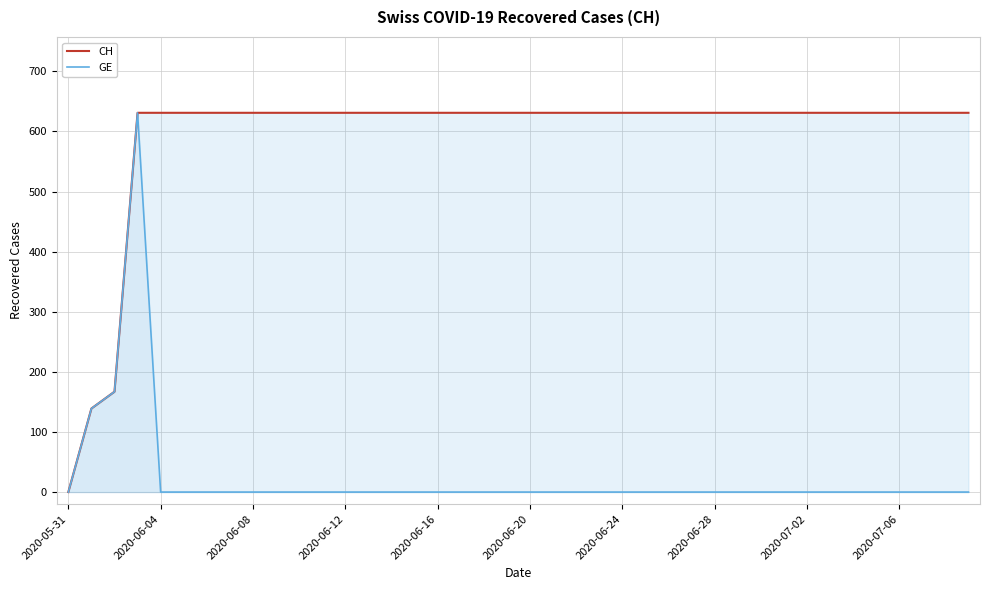

True or false: GE has a value of 294 at 2020-07-06.

False